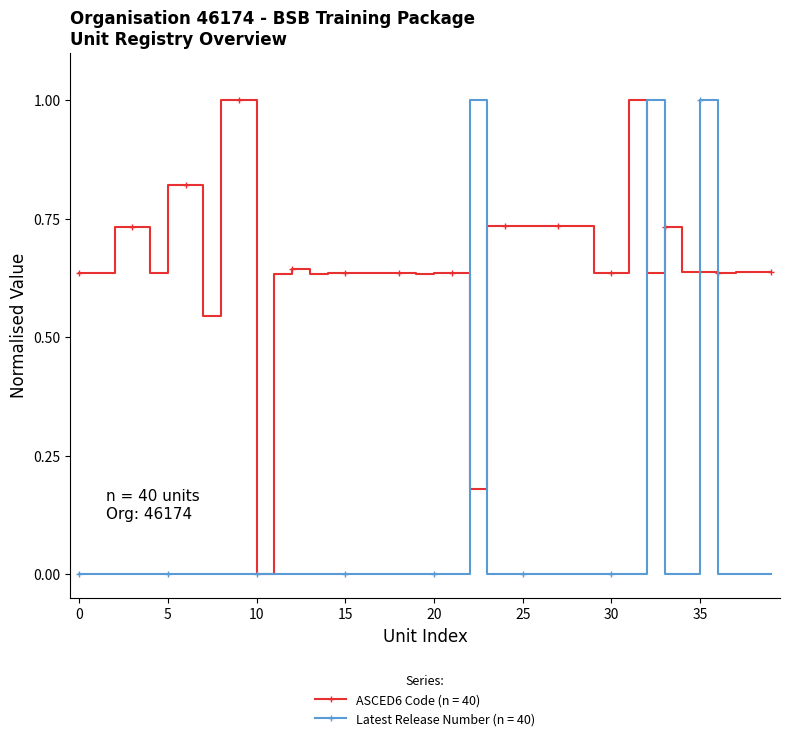

How many lines are shown in the chart?

2